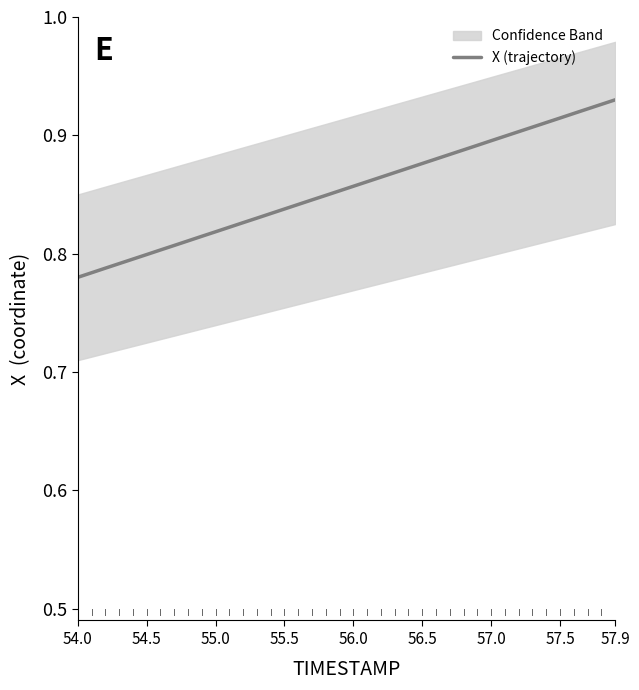

At which category does the chart reach its minimum across all series?

54.0